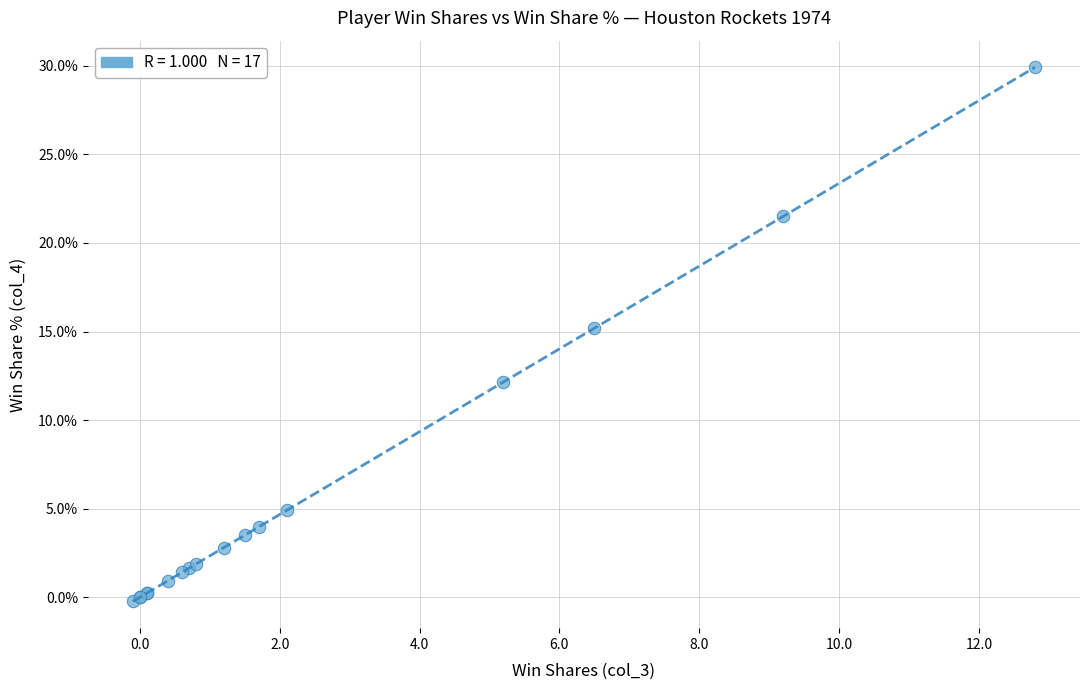

What Y value in the scatter plot is closest to 14?

15.2